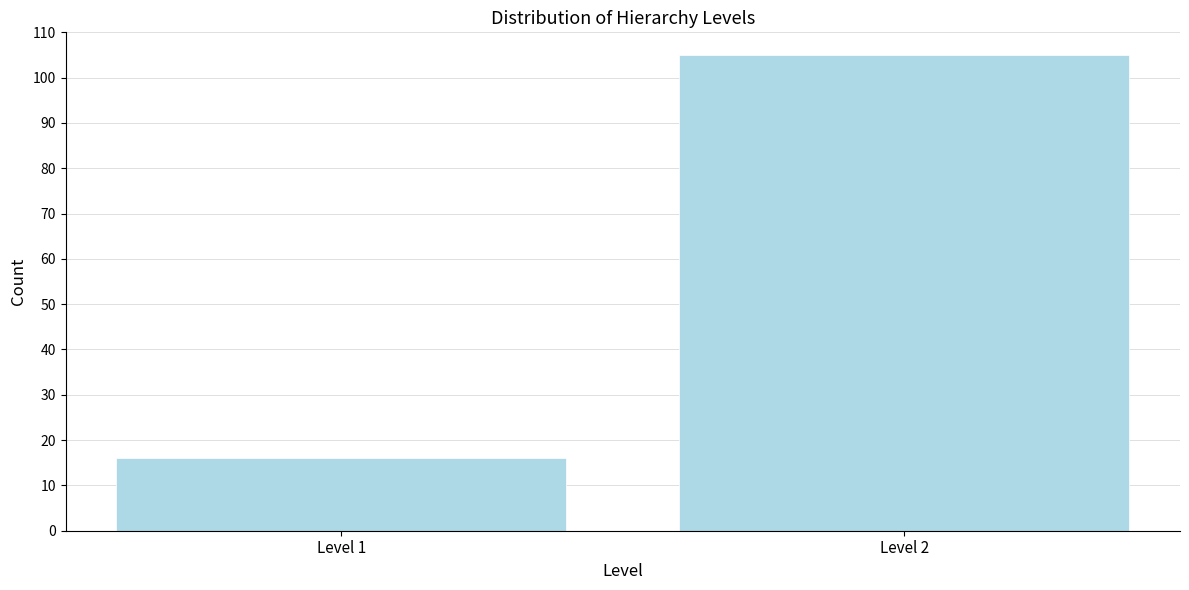

Reading left to right, list all the values displayed in this chart.

Level 1=16	Level 2=105